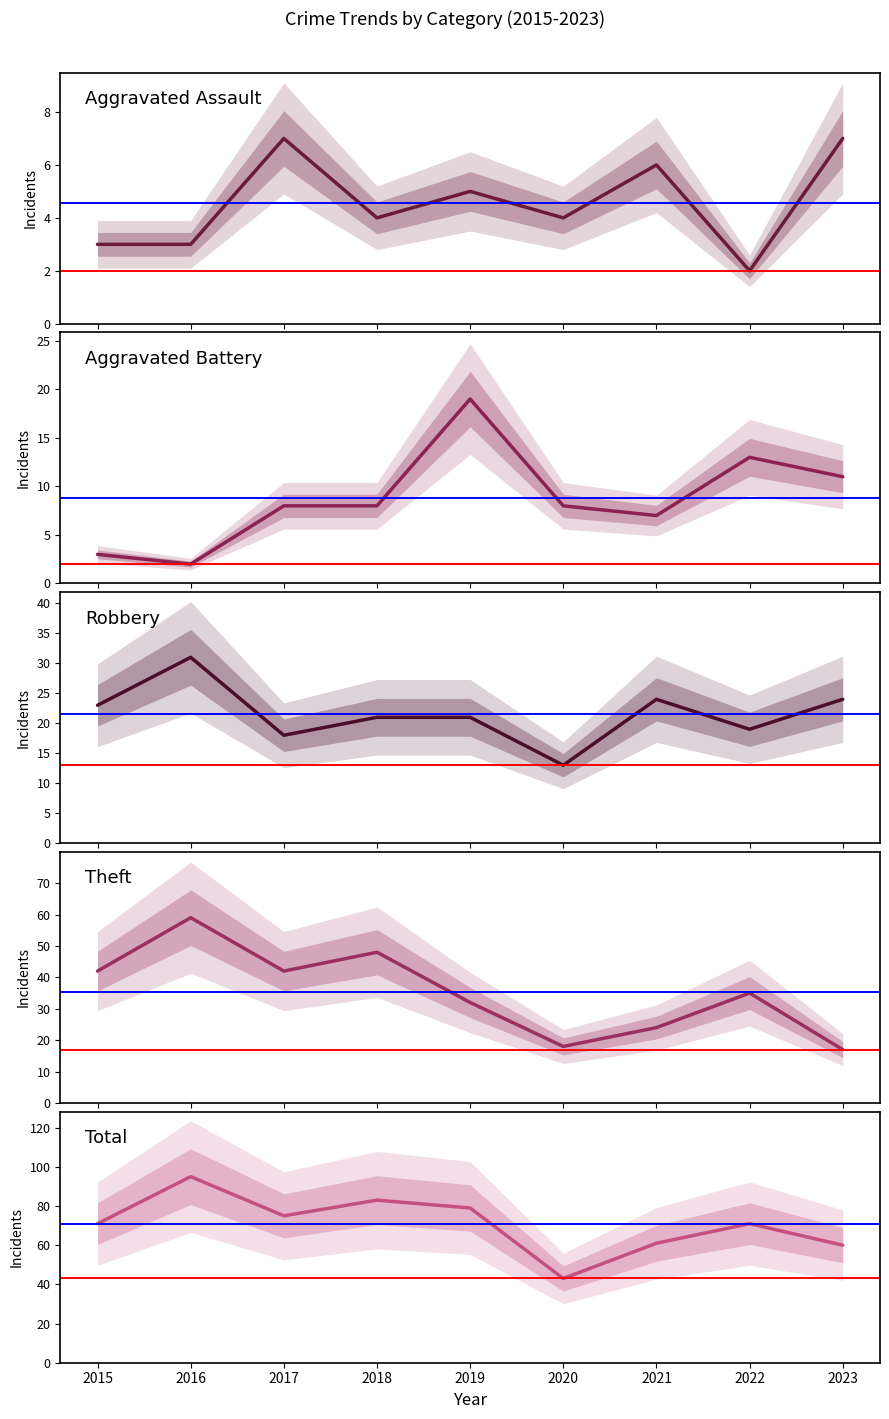

Reading left to right, list all the values displayed in this chart.

Aggravated Assault: 3	3	7	4	5	4	6	2	7
Aggravated Battery: 3	2	8	8	19	8	7	13	11
Robbery: 23	31	18	21	21	13	24	19	24
Theft: 42	59	42	48	32	18	24	35	17
Total: 71	95	75	83	79	43	61	71	60